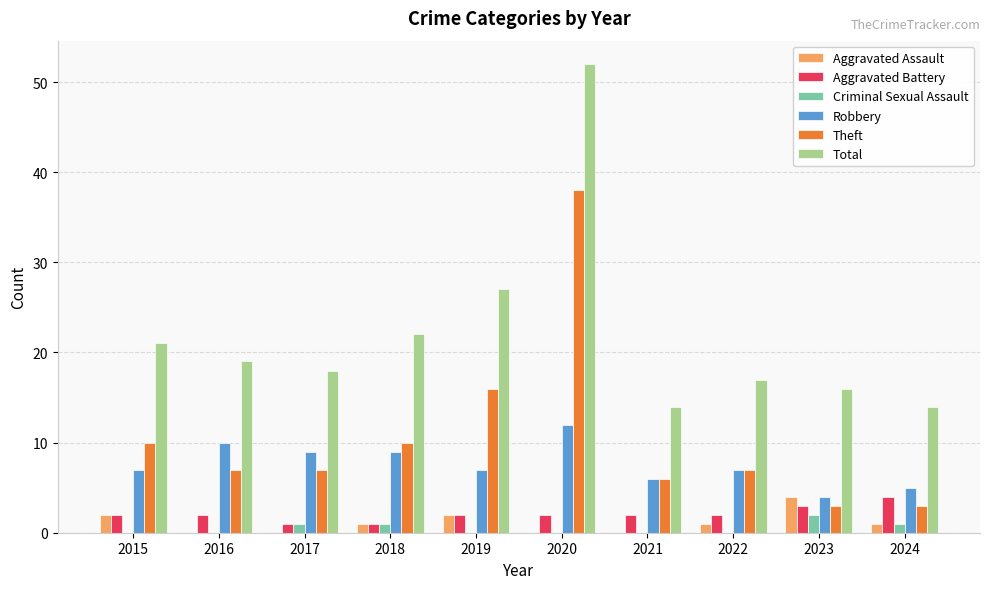

Where is Total nearest to the value 33?

2019